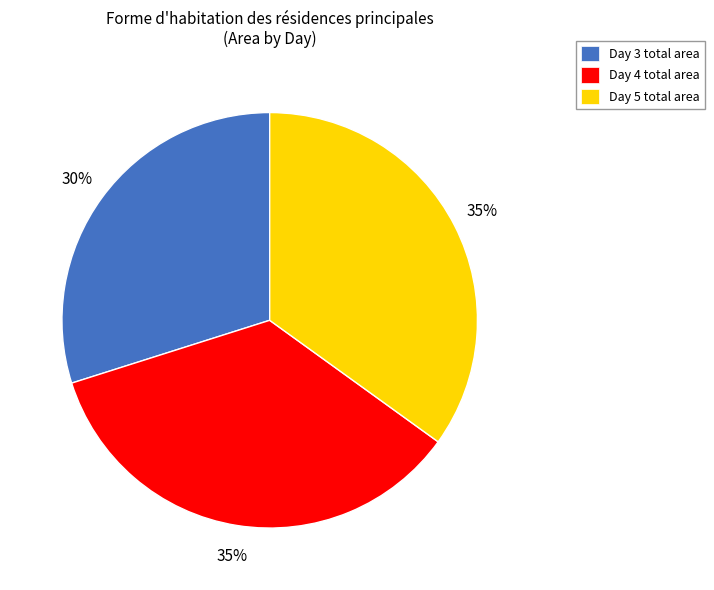

Between Day 3 total area and Day 5 total area, which is larger?

Day 5 total area